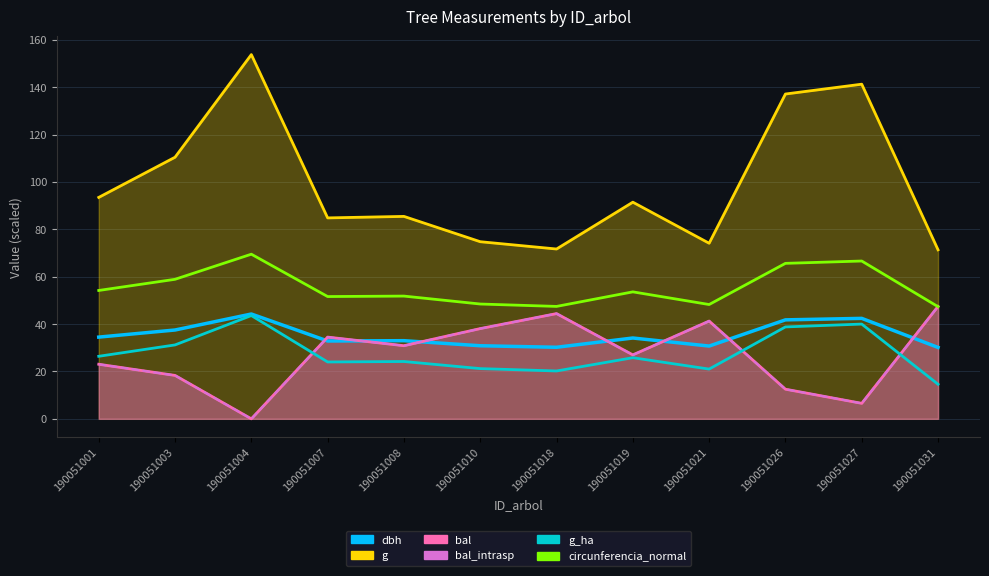

What is the difference between the maximum and minimum values in the dbh series?

14.1